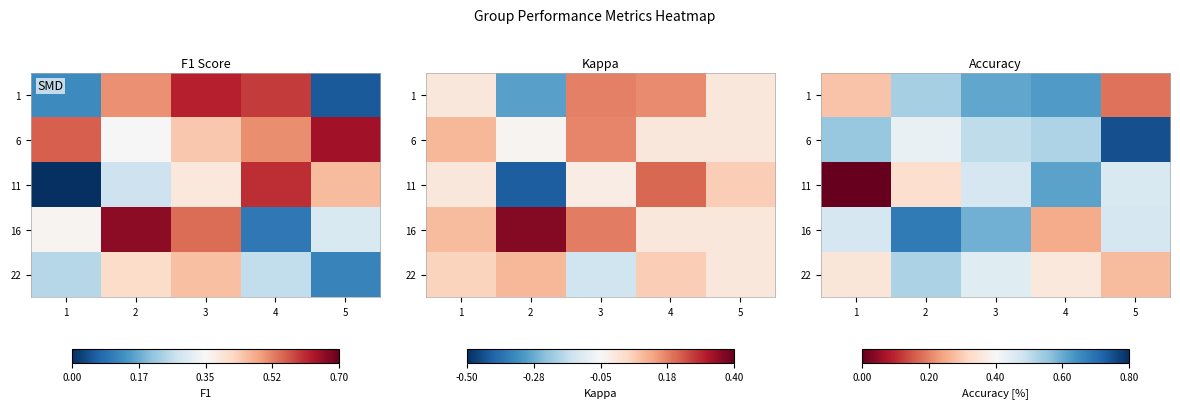

Rank the series by their maximum value, from lowest to highest.

22, 11, 1, 16, 6